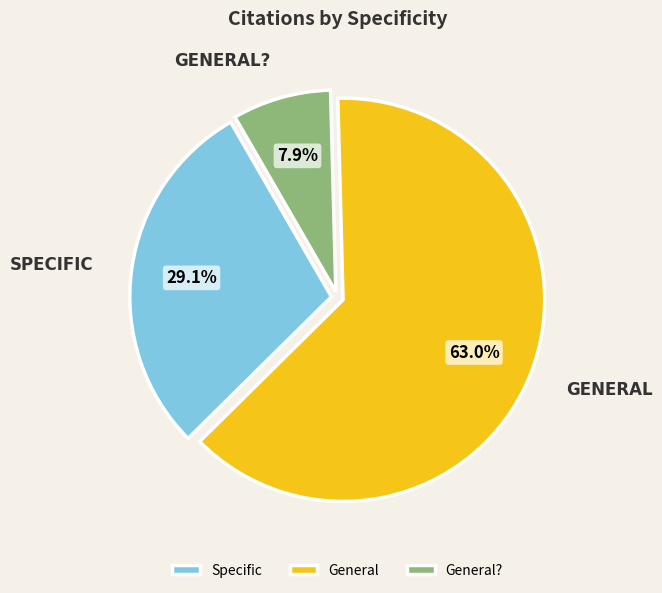

Combined, what portion of the pie is General and Specific?

92.1%